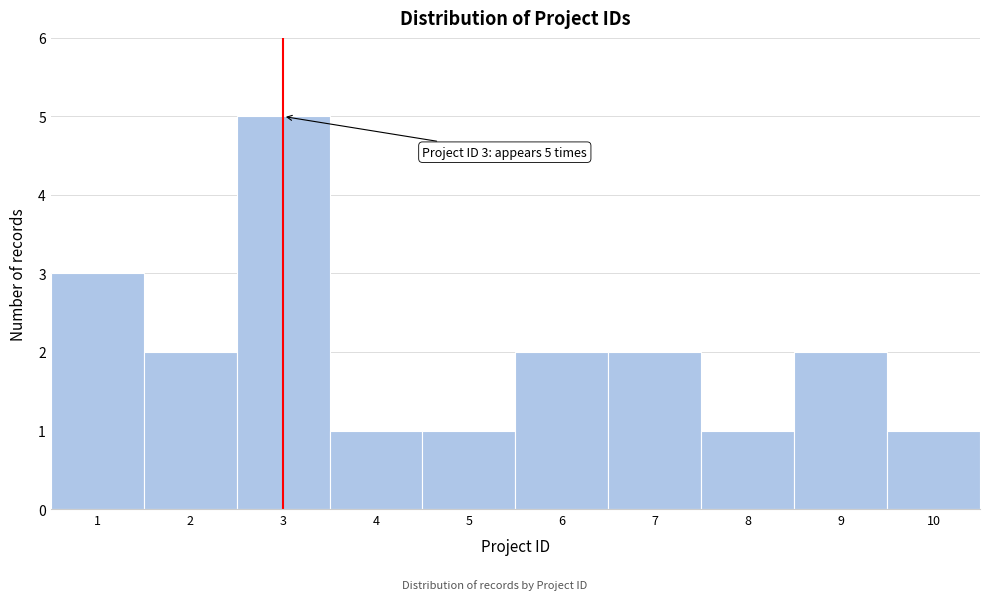

Over which range of the x-axis is the bar tallest?

2.5 to 3.5